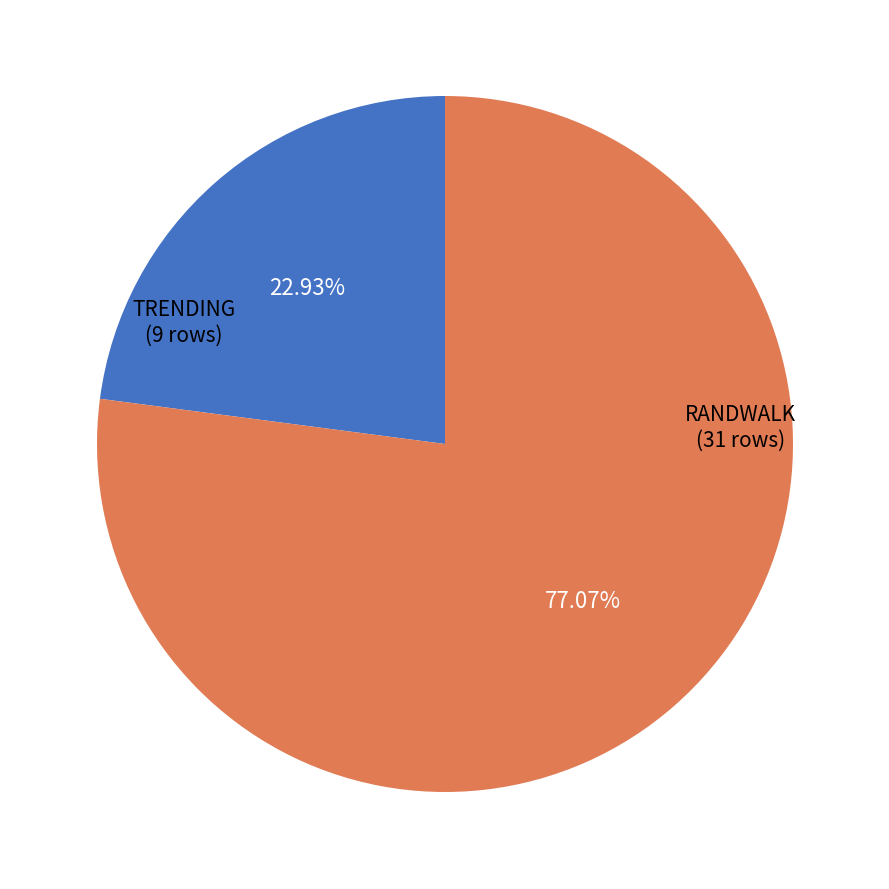

Does any single category account for the majority?

Yes